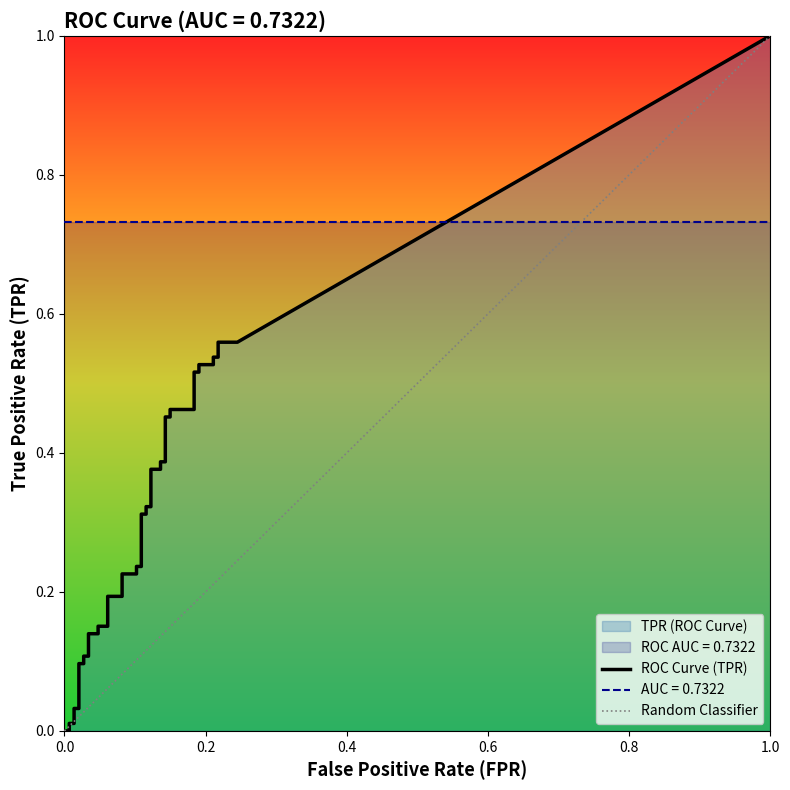

Is the value of fpr at 14 greater than the value of tpr at 3?

Yes